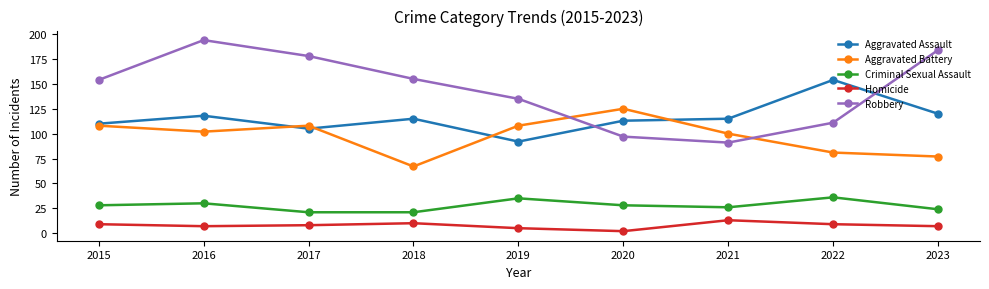

At which label does Homicide first exceed 8?

2015